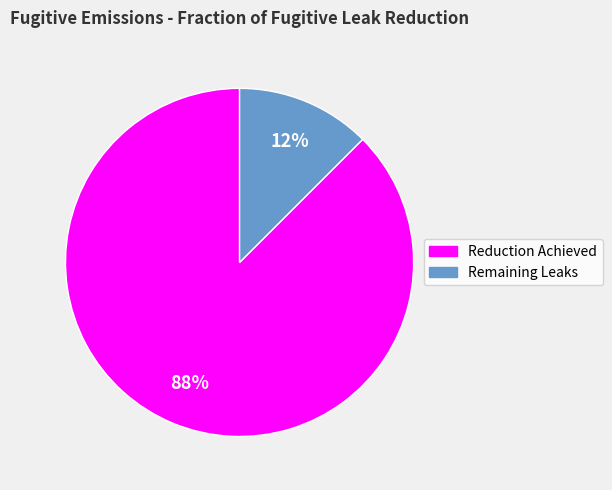

Does any single category account for the majority?

Yes